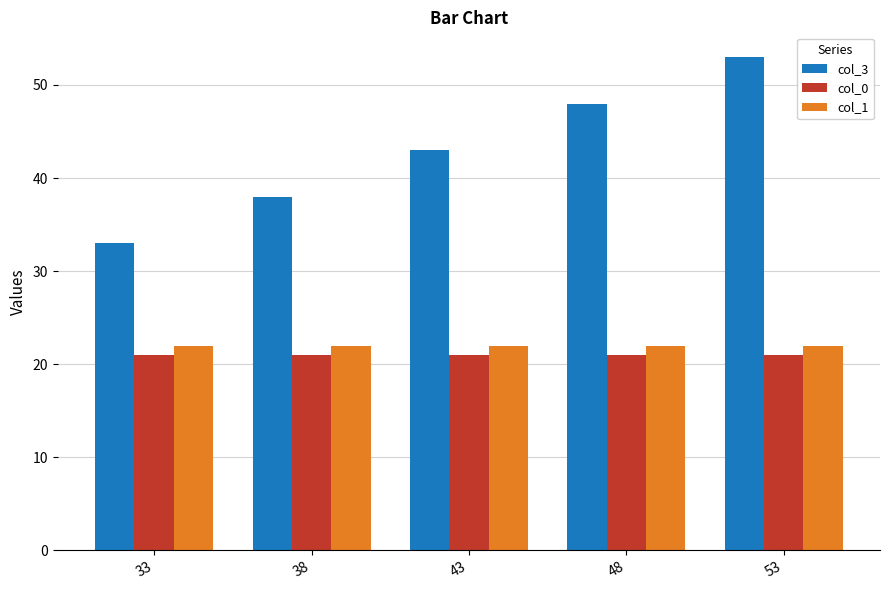

Reading right to left, extract all data points from this chart.

col_3: 53	48	43	38	33
col_0: 21	21	21	21	21
col_1: 22	22	22	22	22